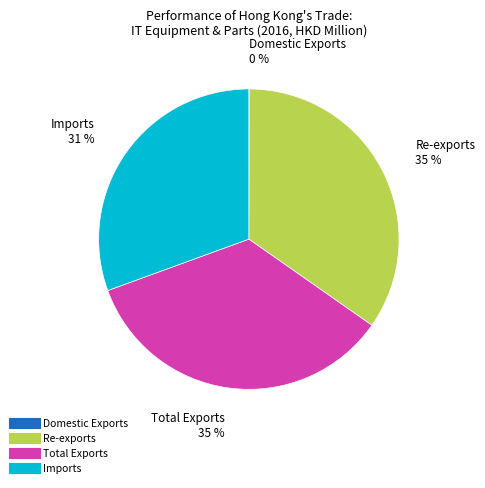

Does any single category account for the majority?

No